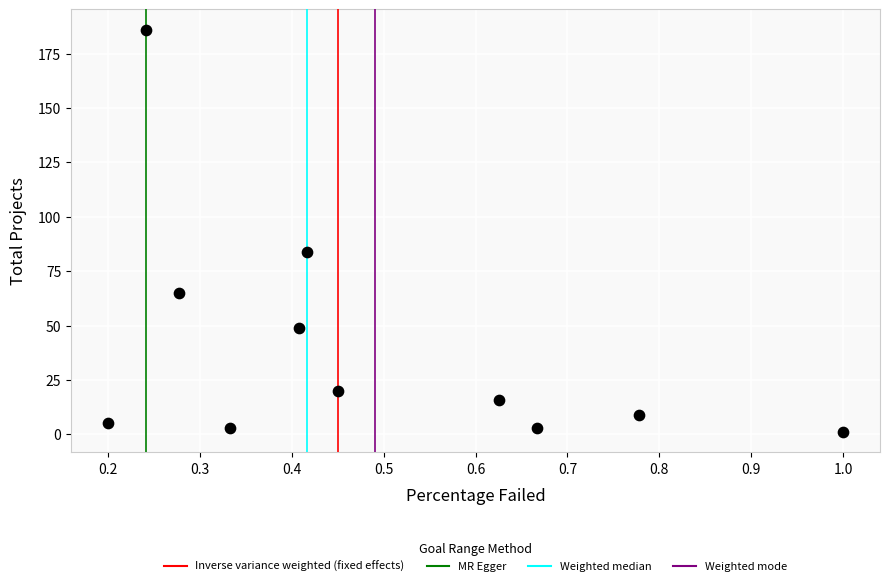

What is the average Y value?

40